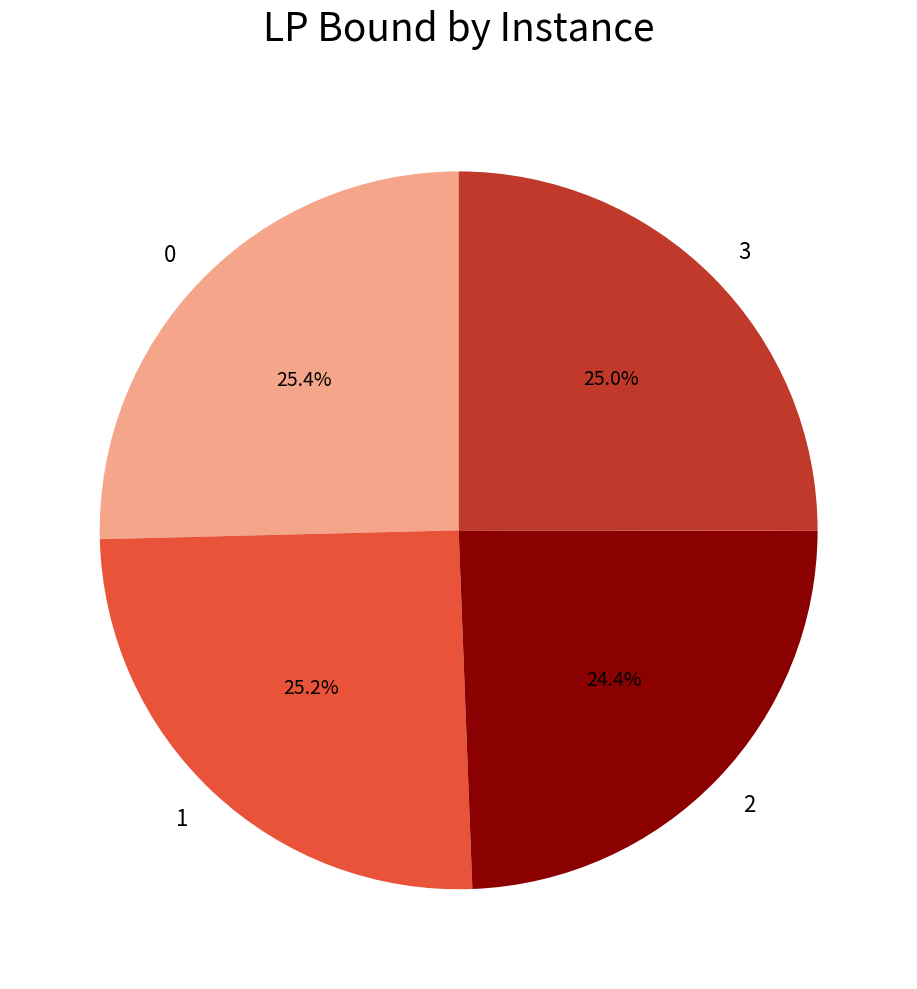

How many slices are in this pie chart?

4